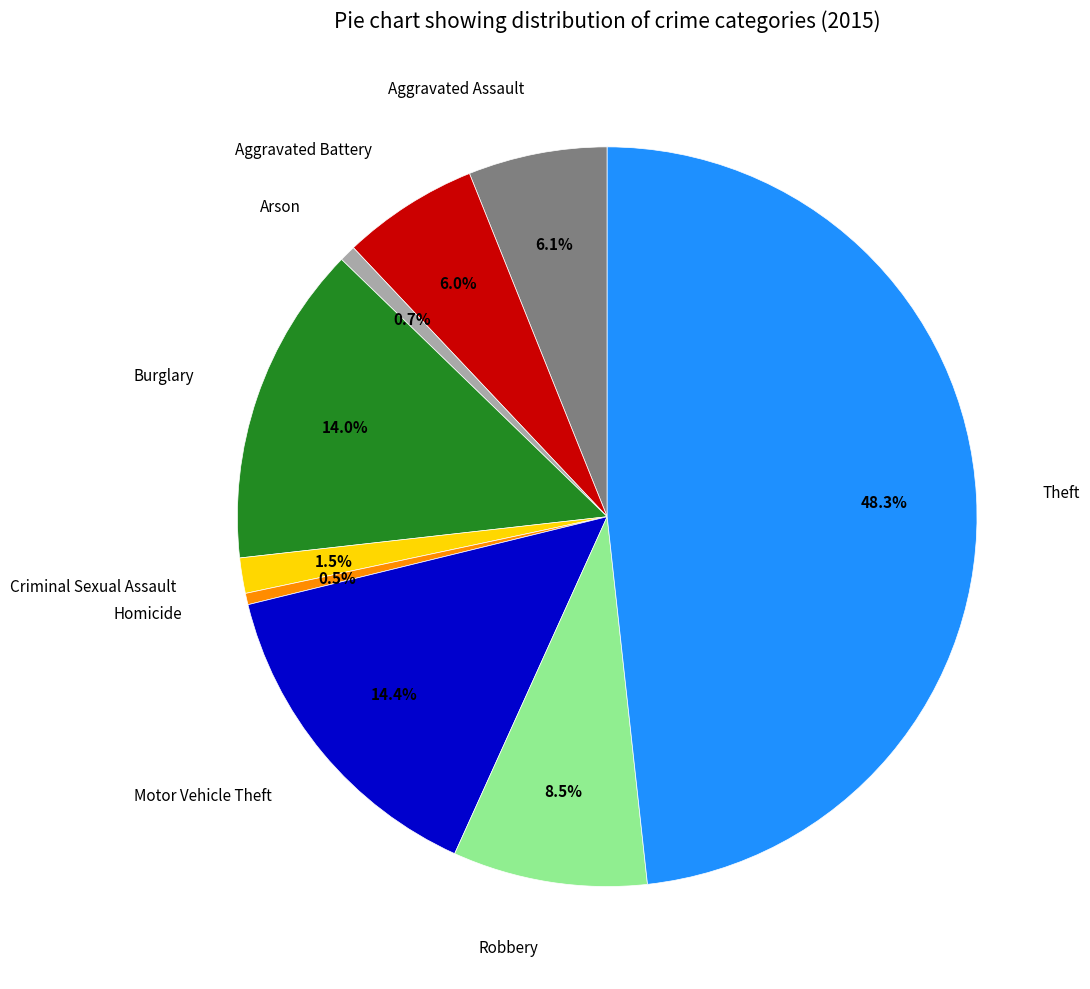

Approximately how many times larger is the value at Robbery compared to Aggravated Assault?

1.4